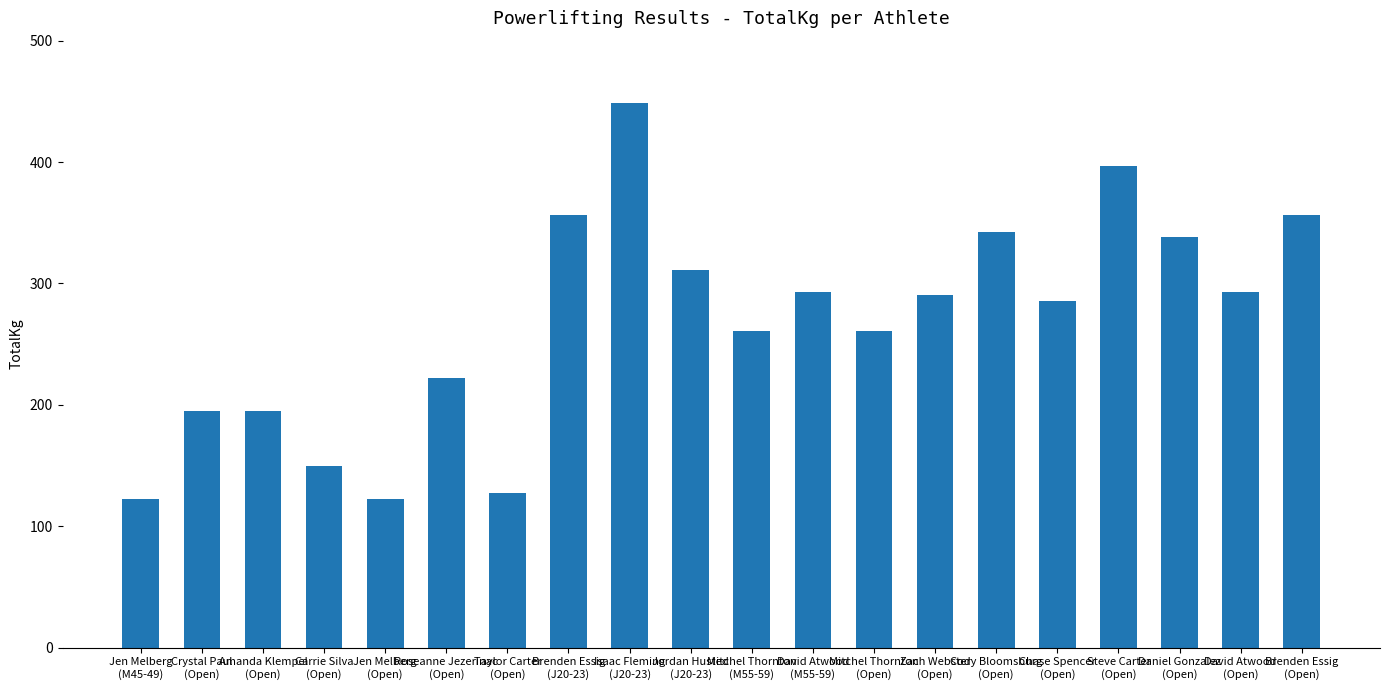

What value does the data have at Jen Melberg
(Open)?

122.5